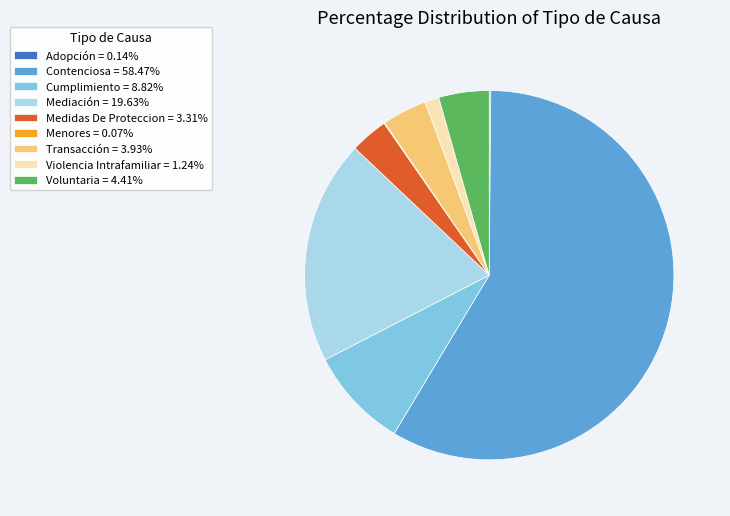

Which category accounts for the majority?

Contenciosa